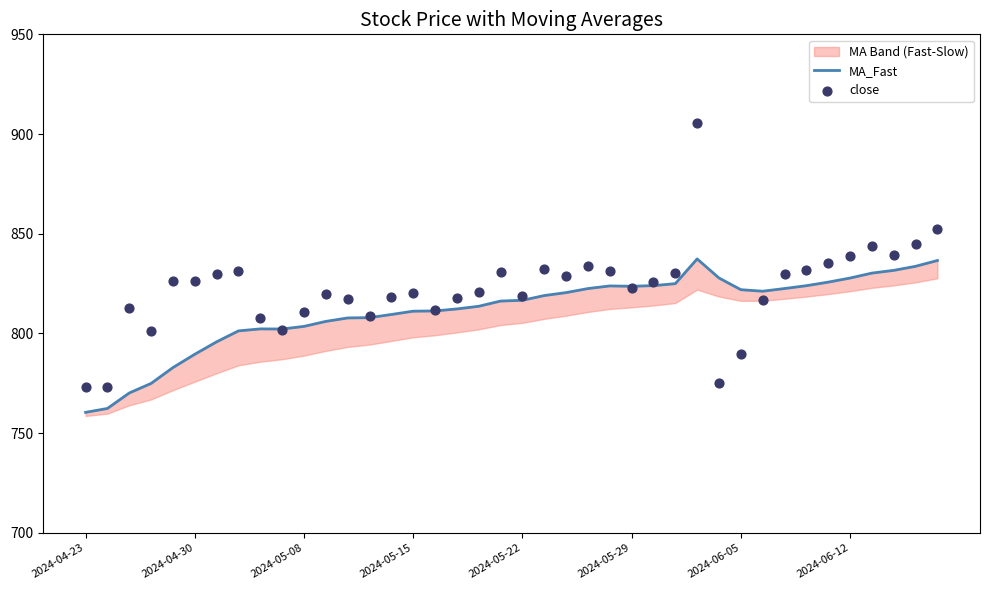

What is the total value across all series at 24?

1655.0